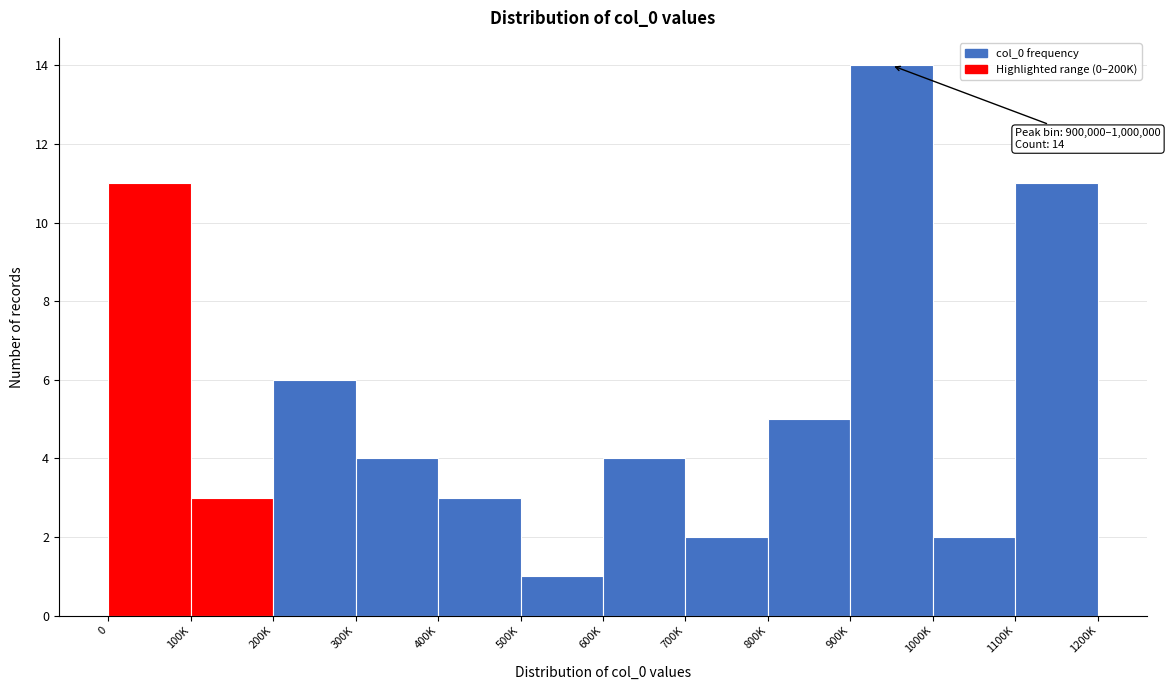

Reading left to right, transcribe all the data shown in this chart.

0=11	100K=3	200K=6	300K=4	400K=3	500K=1	600K=4	700K=2	800K=5	900K=14	1000K=2	1100K=11